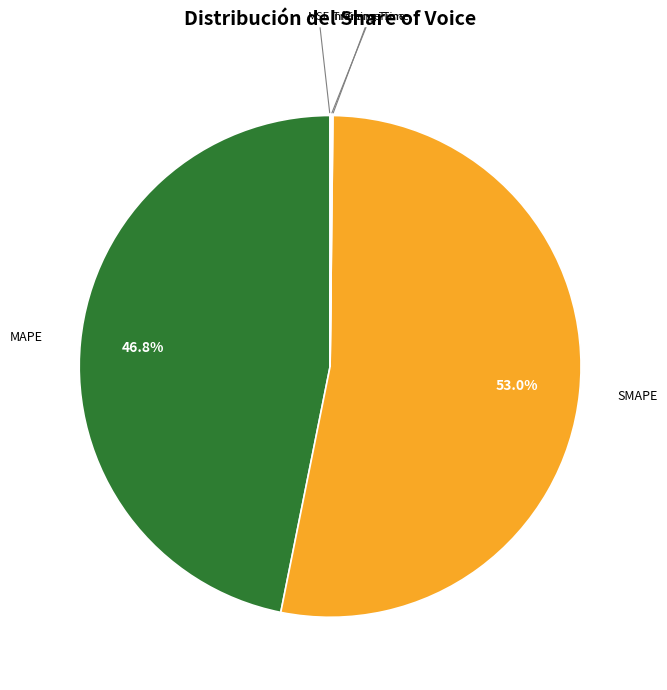

What percentage is NOT represented by SMAPE?

47.0%